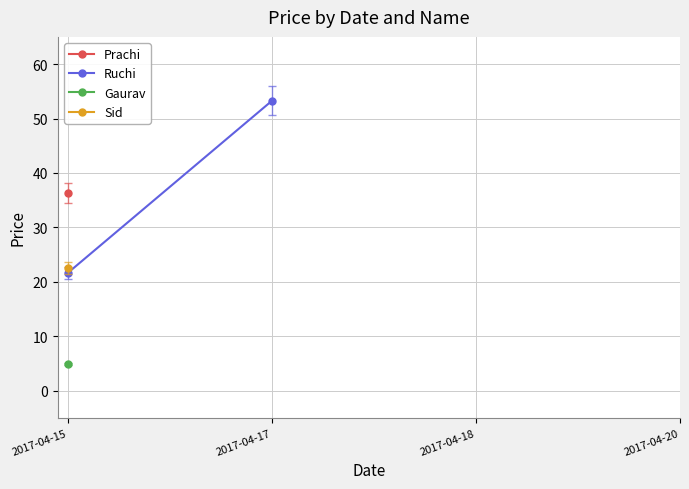

The value at 2017-04-17 is 53.2. True or false?

True